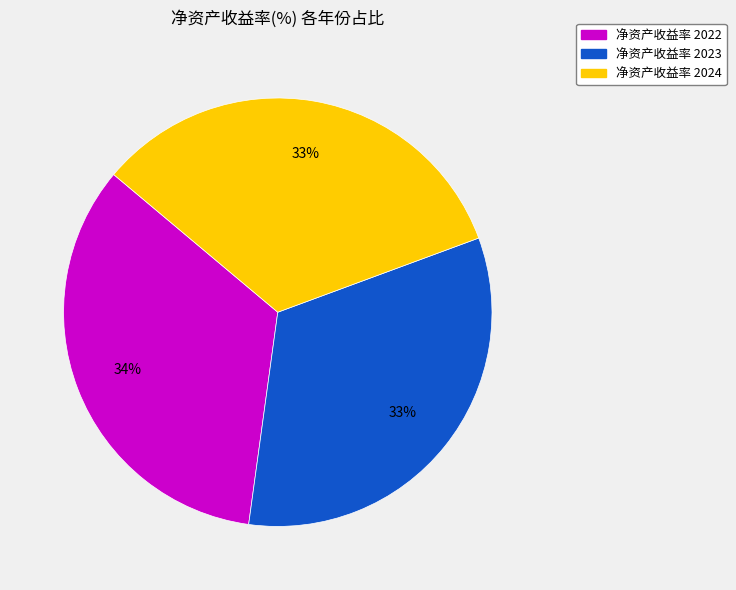

Count the number of slices in the pie.

3